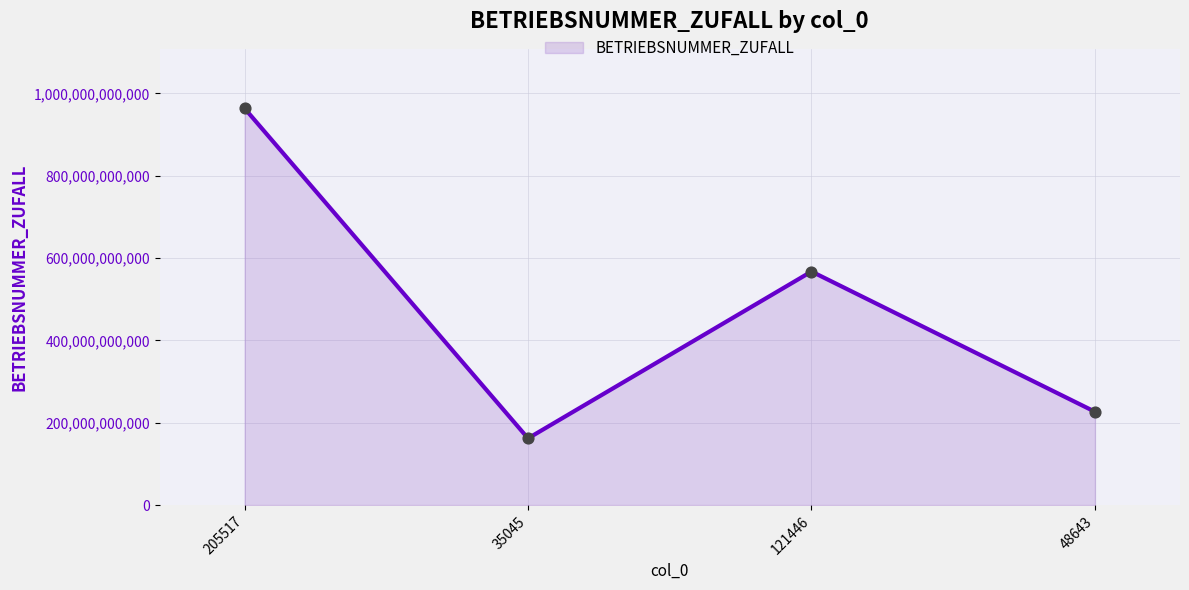

Approximately how many times larger is the value at 121446 compared to 48643?

2.5